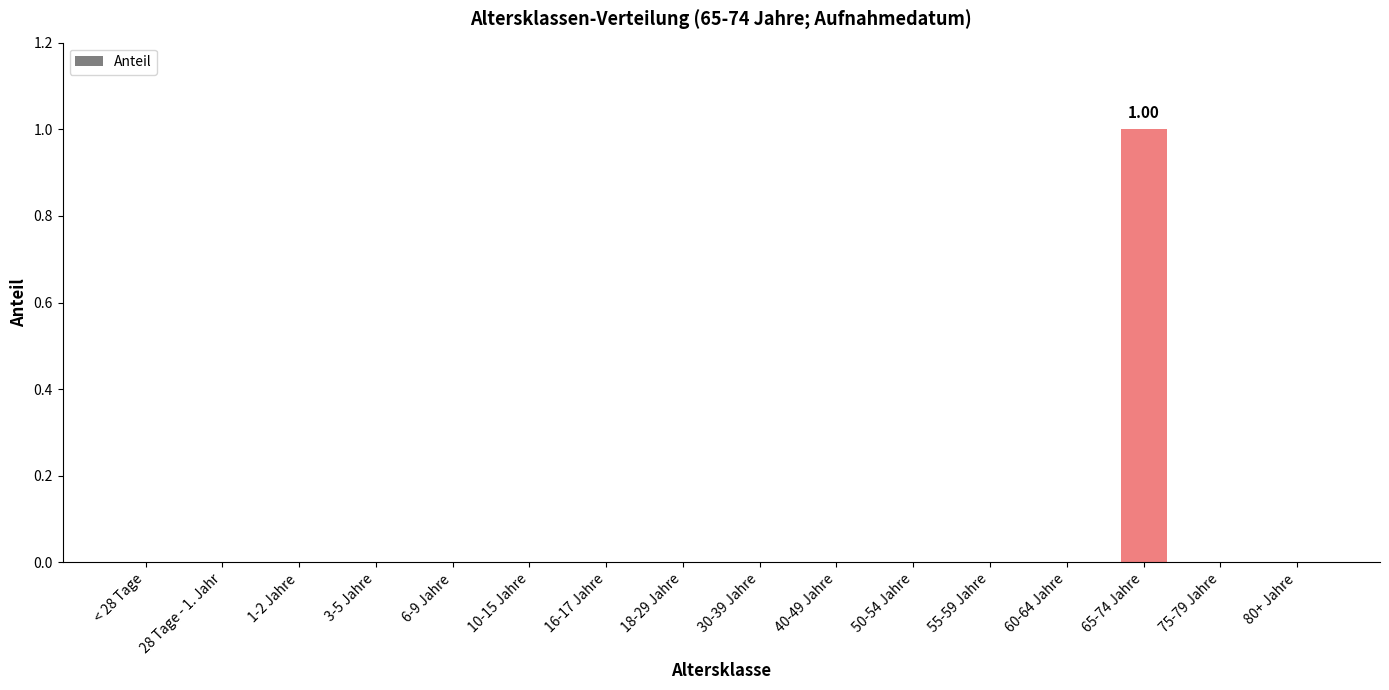

Does the chart contain stacked bars?

No